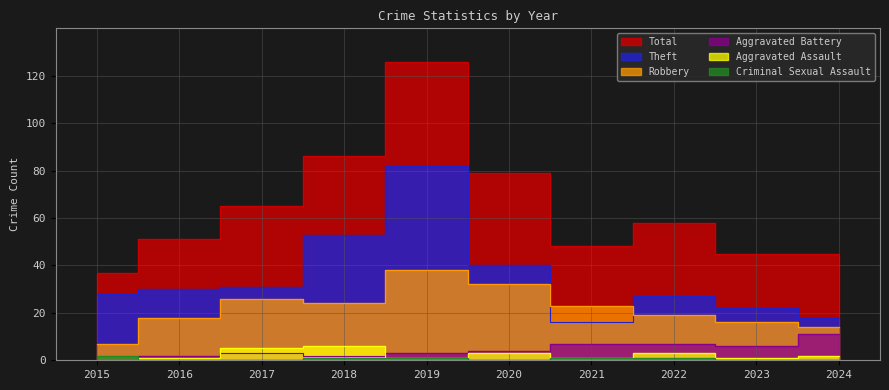

Where does the Theft series first go above 30?

2017